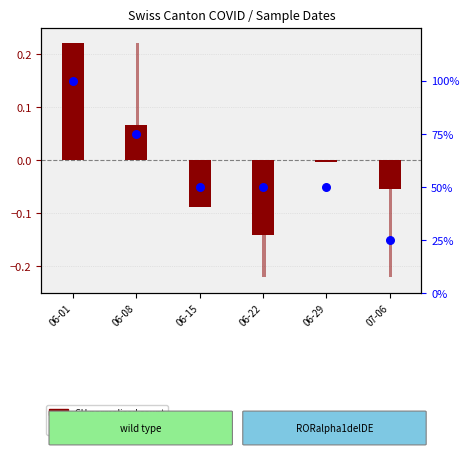

At which category is the sum across all series the highest?

06-01